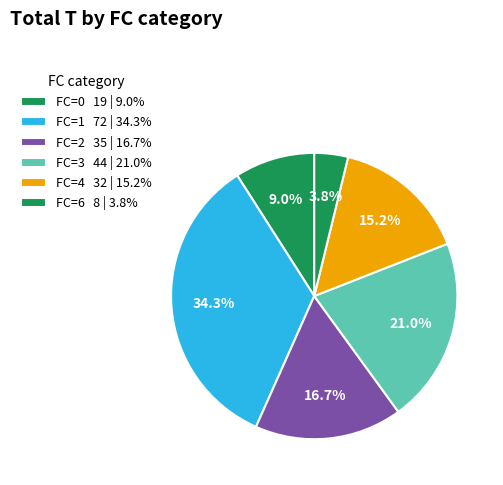

Count the number of slices in the pie.

6